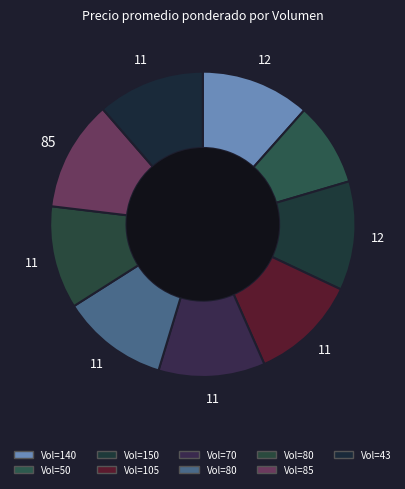

How many slices are in this pie chart?

9